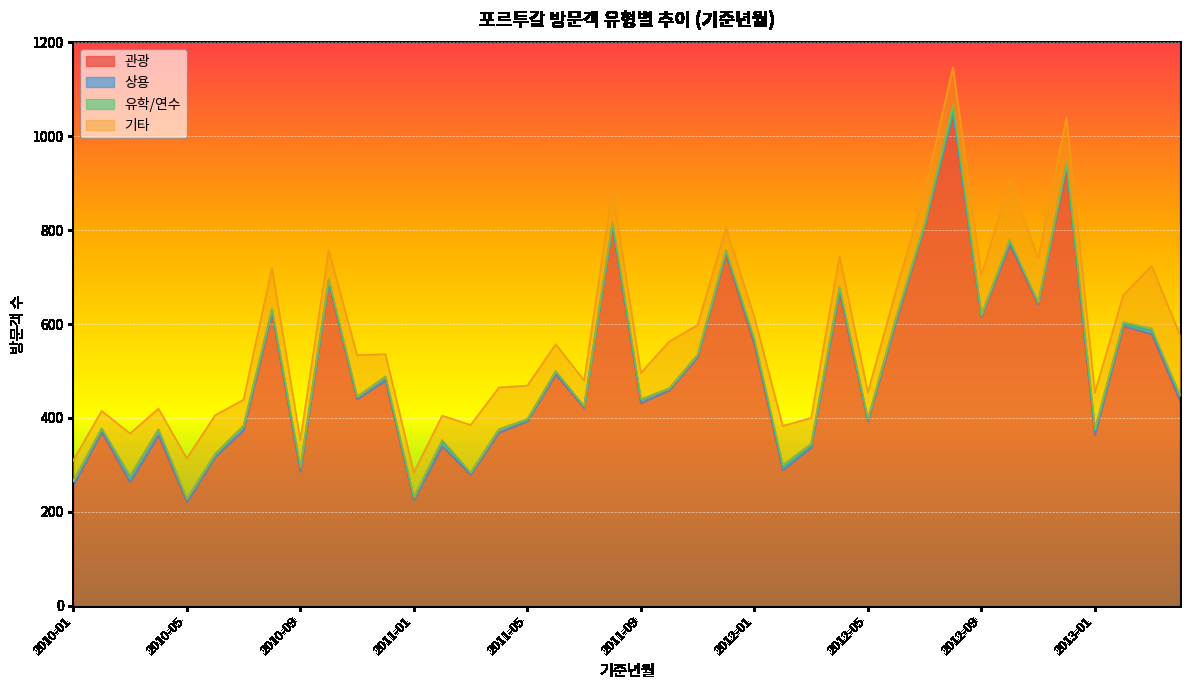

Does the chart display data point markers on the line(s)?

No